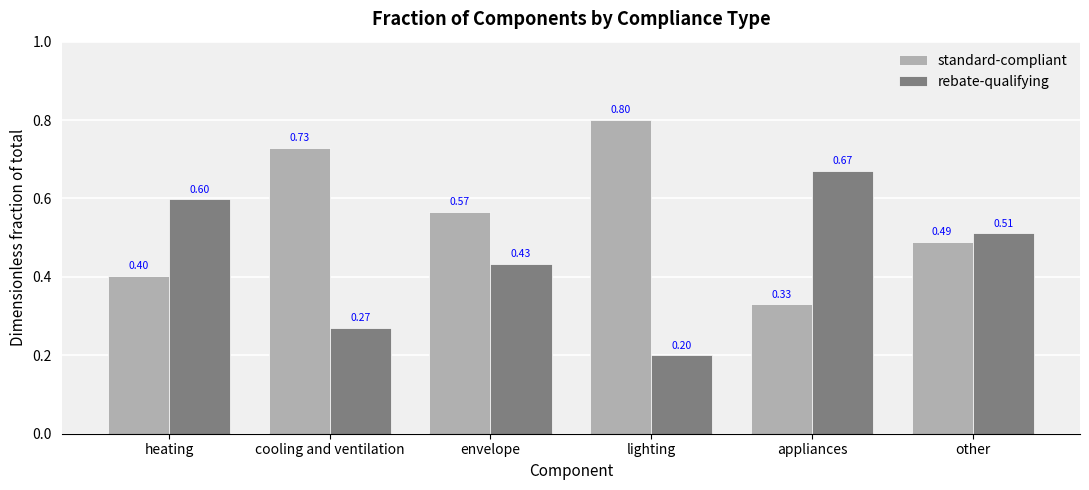

How many data points does each series have?

6